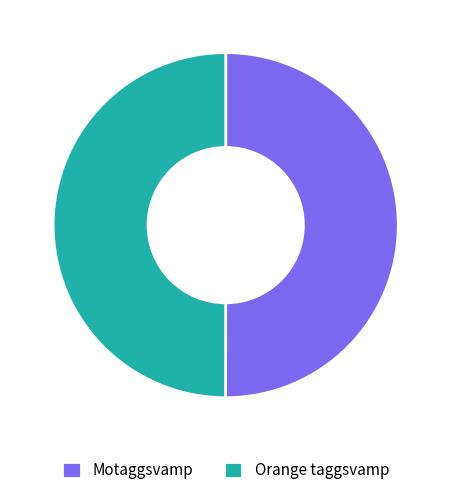

Count the number of slices in the pie.

2